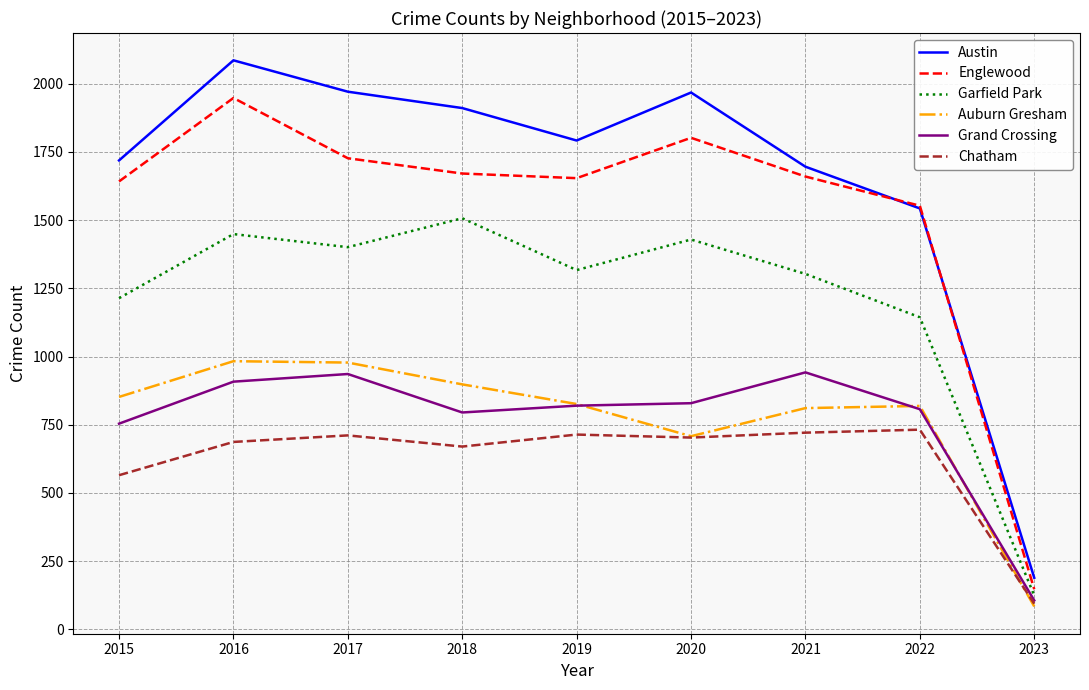

List the series in order of their peak value, highest first.

Austin, Englewood, Garfield Park, Auburn Gresham, Grand Crossing, Chatham